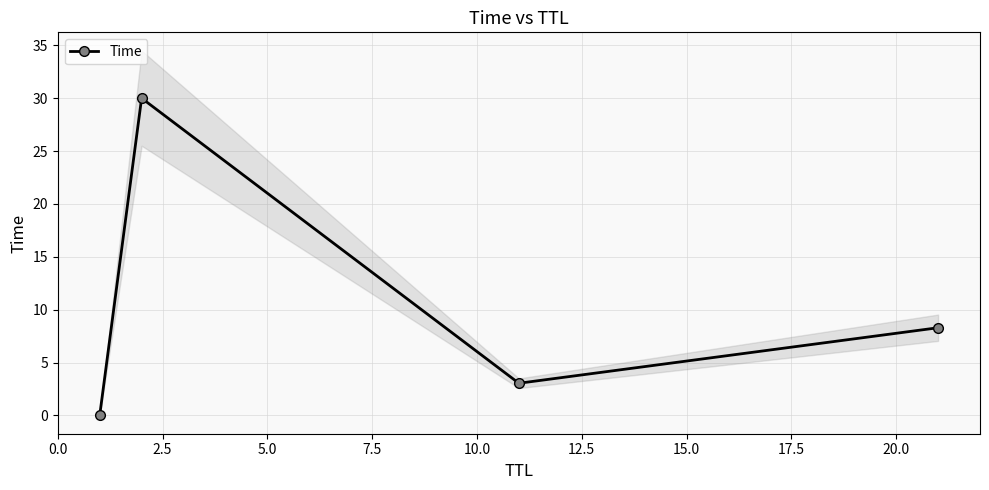

True or false: Time has more than 1 interior local peaks.

False